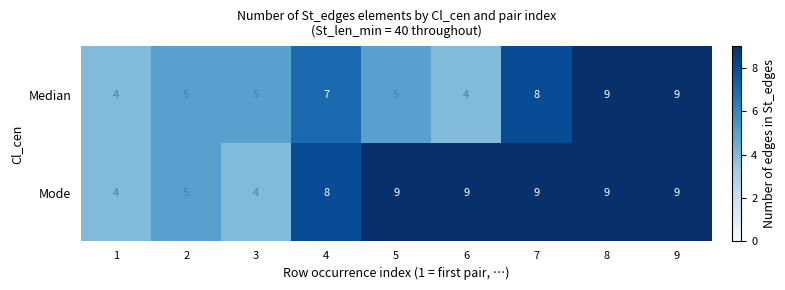

True or false: Median has a value of 2 at 6.

False